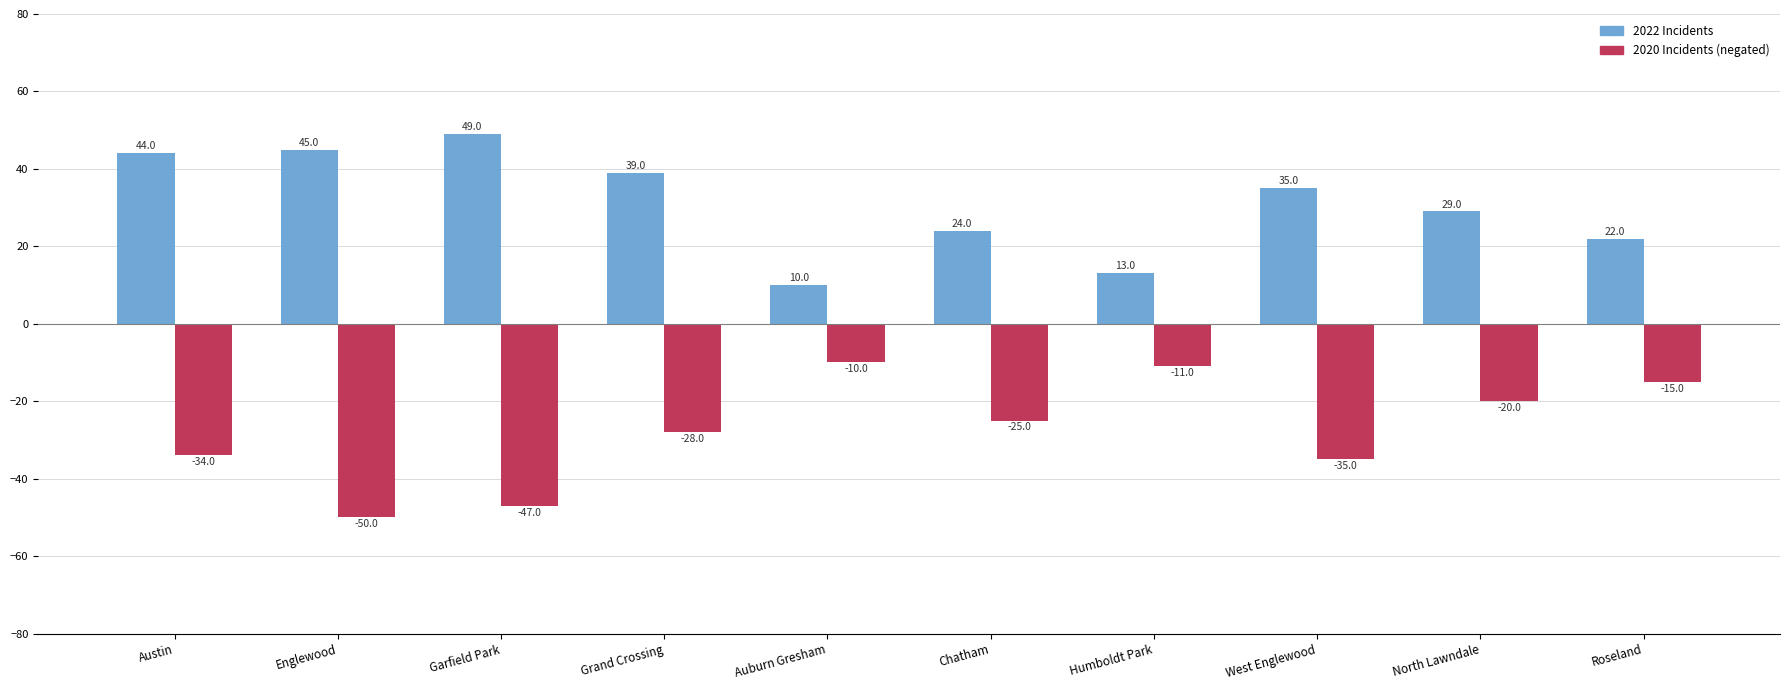

What is the spread (max minus min) of values at Garfield Park?

96